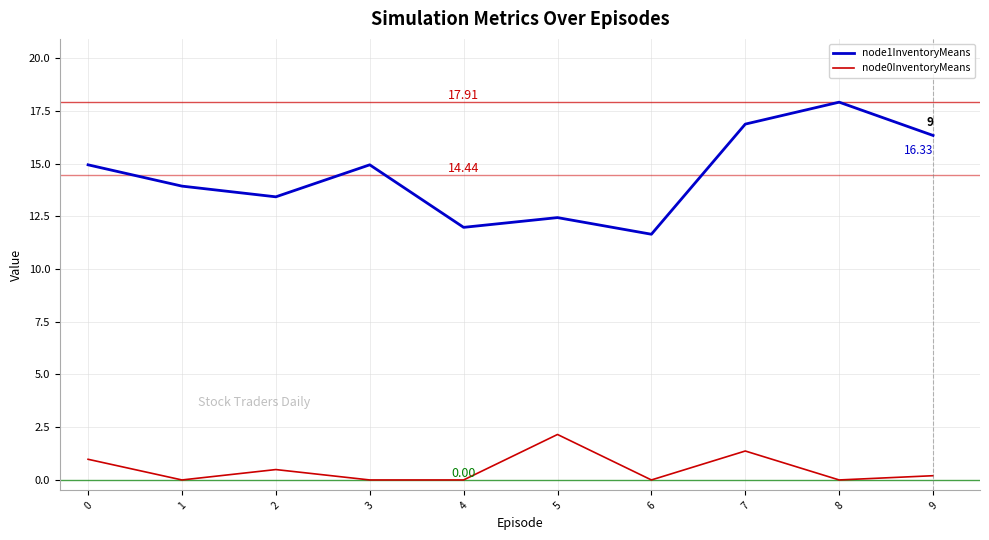

At which label is node0InventoryMeans closest to 1?

0